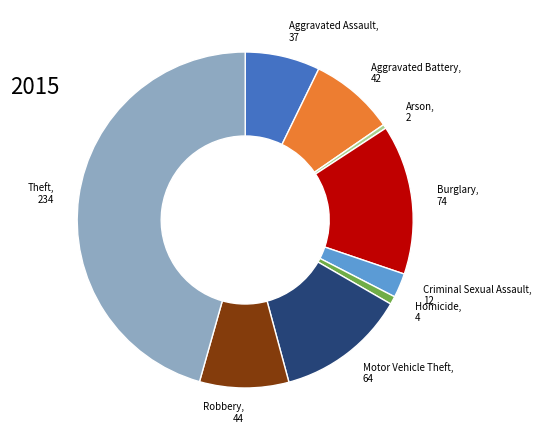

True or false: Burglary accounts for 6% of the total.

False